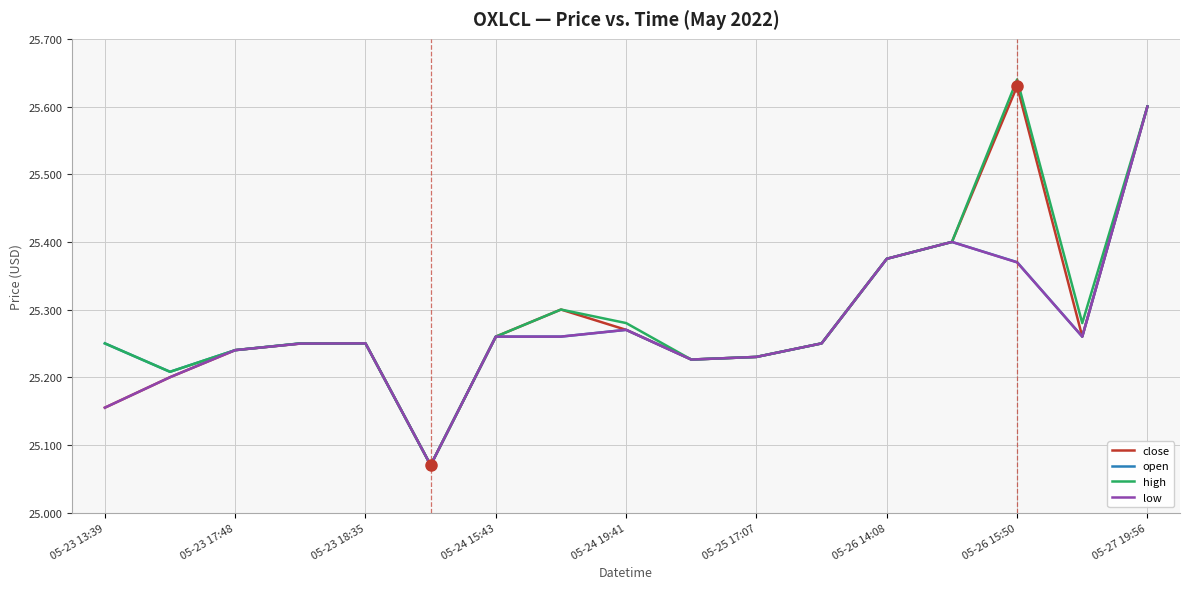

What are all the series names shown in the legend?

close, open, high, low